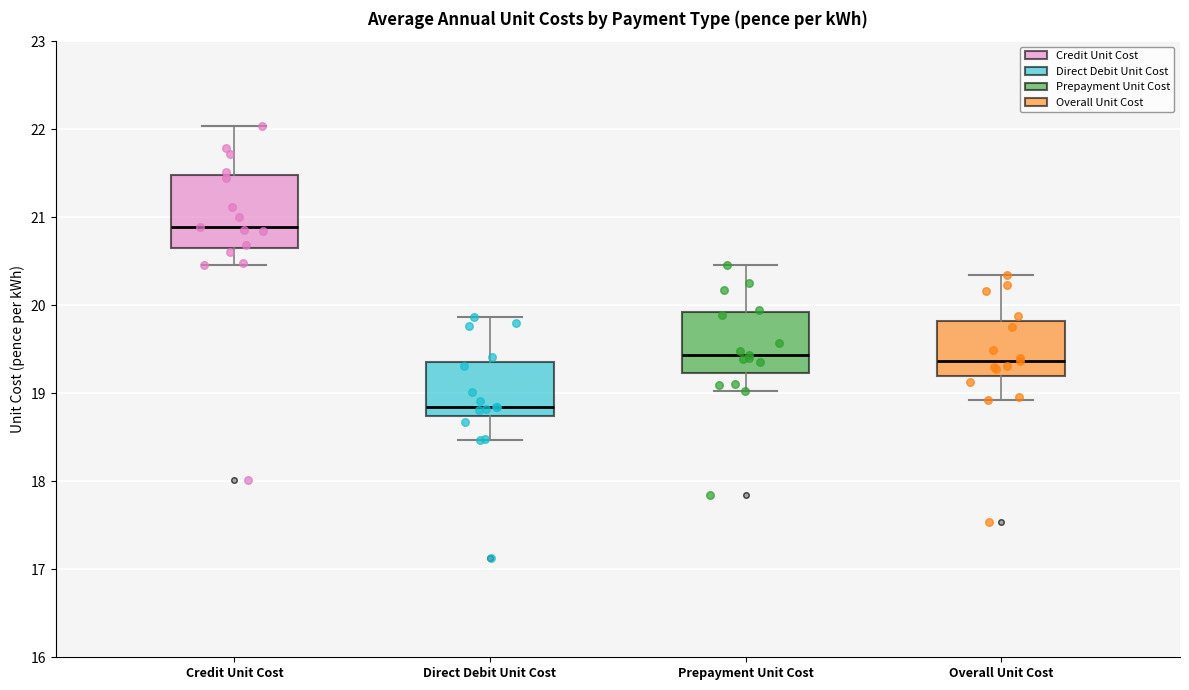

Reading left to right, read every box against the y-axis: the position of its median line, the range the box covers, and the ends of its whiskers. The values are not printed on the chart, so give them approximately, as read against the axis.

Credit Unit Cost: median 20.9, box 20.6 to 21.5, whiskers 20.5 to 22.0
Direct Debit Unit Cost: median 18.8, box 18.7 to 19.4, whiskers 18.5 to 19.9
Prepayment Unit Cost: median 19.4, box 19.2 to 19.9, whiskers 19.0 to 20.5
Overall Unit Cost: median 19.4, box 19.2 to 19.8, whiskers 18.9 to 20.3